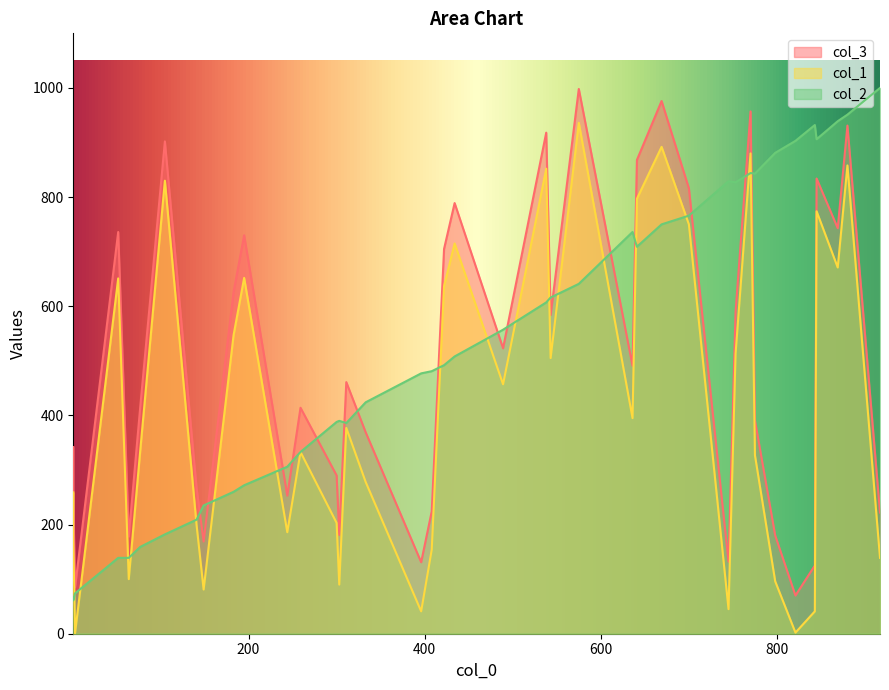

What is the average value of the col_2 series?

530